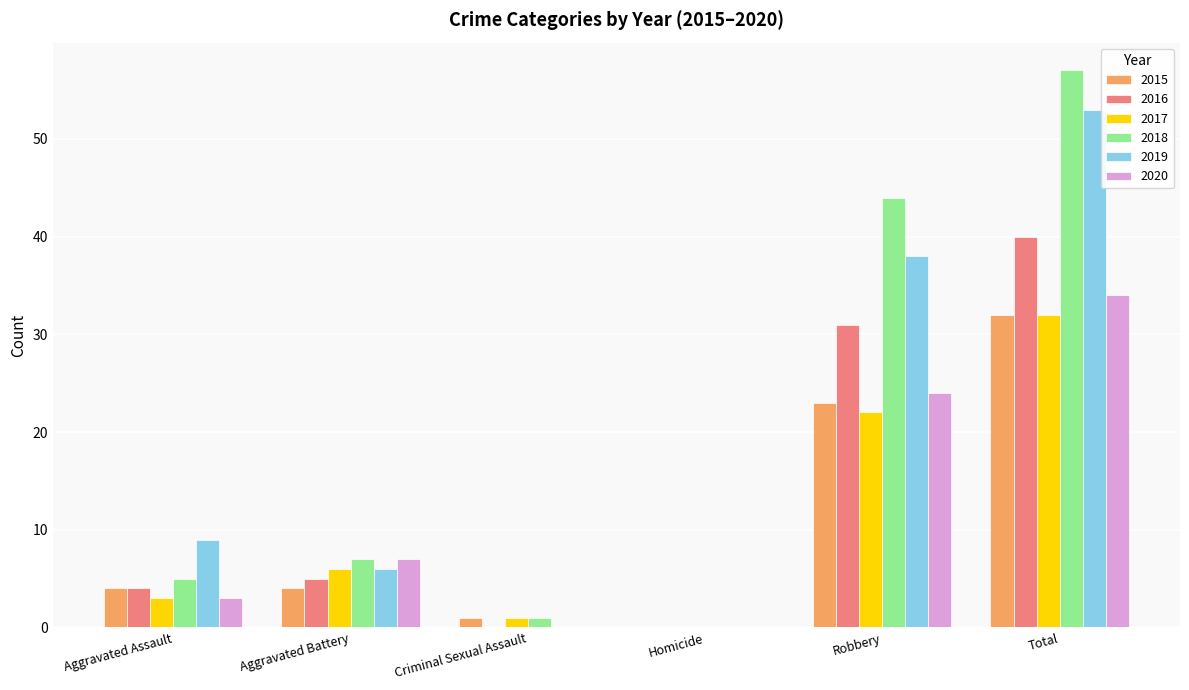

Reading left to right, transcribe all the data shown in this chart.

2015: Aggravated Assault=4	Aggravated Battery=4	Criminal Sexual Assault=1	Homicide=0	Robbery=23	Total=32
2016: Aggravated Assault=4	Aggravated Battery=5	Criminal Sexual Assault=0	Homicide=0	Robbery=31	Total=40
2017: Aggravated Assault=3	Aggravated Battery=6	Criminal Sexual Assault=1	Homicide=0	Robbery=22	Total=32
2018: Aggravated Assault=5	Aggravated Battery=7	Criminal Sexual Assault=1	Homicide=0	Robbery=44	Total=57
2019: Aggravated Assault=9	Aggravated Battery=6	Criminal Sexual Assault=0	Homicide=0	Robbery=38	Total=53
2020: Aggravated Assault=3	Aggravated Battery=7	Criminal Sexual Assault=0	Homicide=0	Robbery=24	Total=34